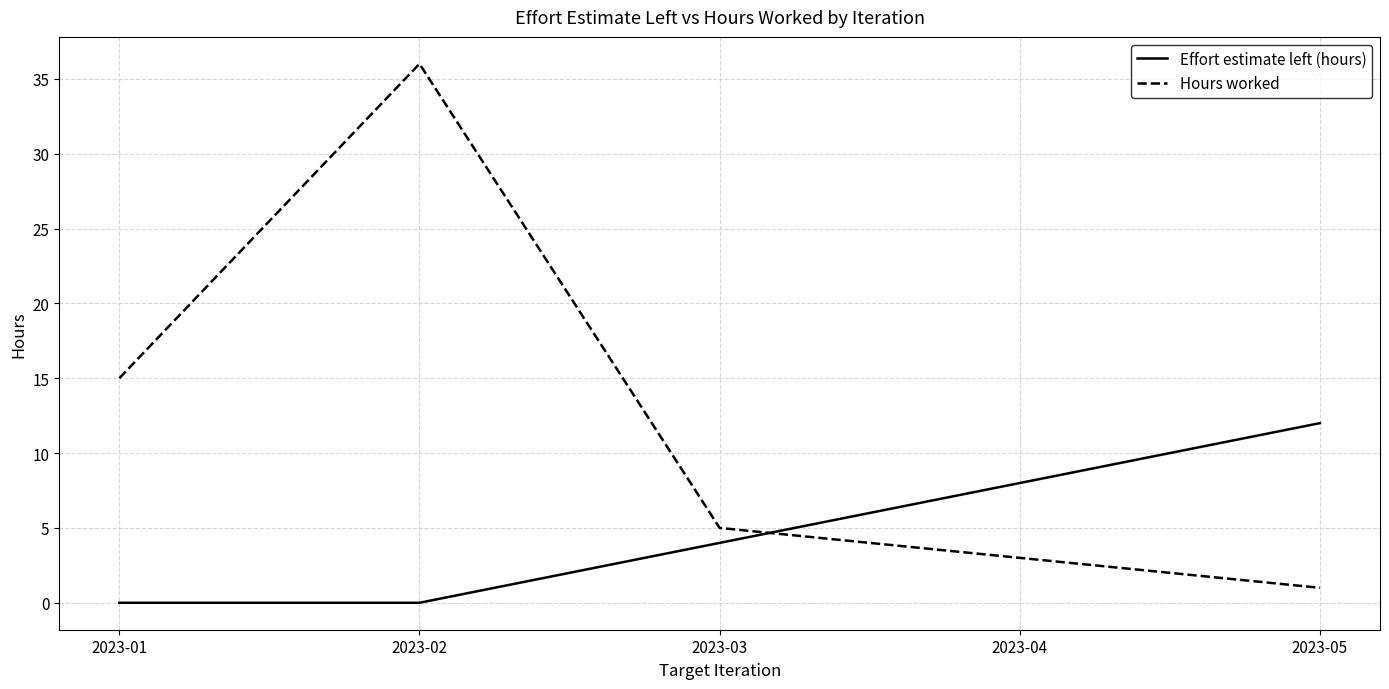

Reading left to right, what are all the values shown in this chart?

Effort estimate left (hours): 0	0	4	8	12
Hours worked: 15	36	5	3	1